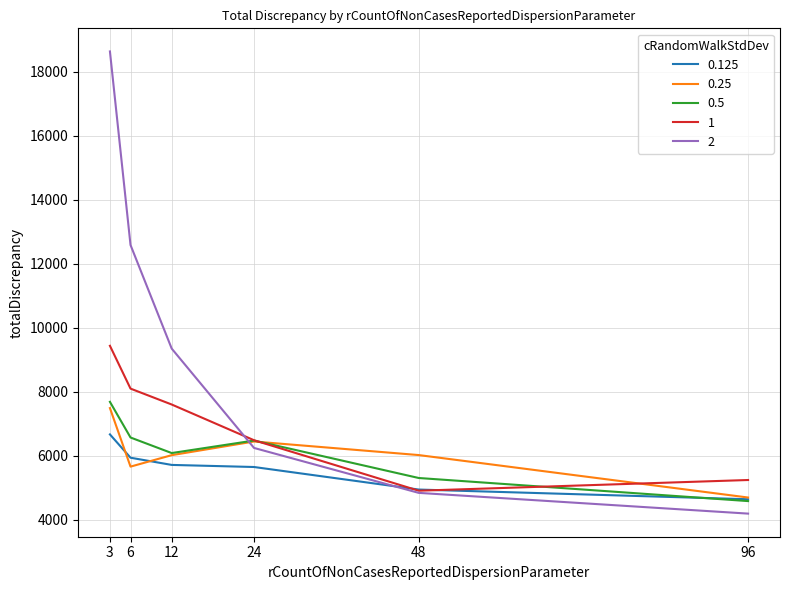

Between 3 and 24, which series saw the biggest shift?

2